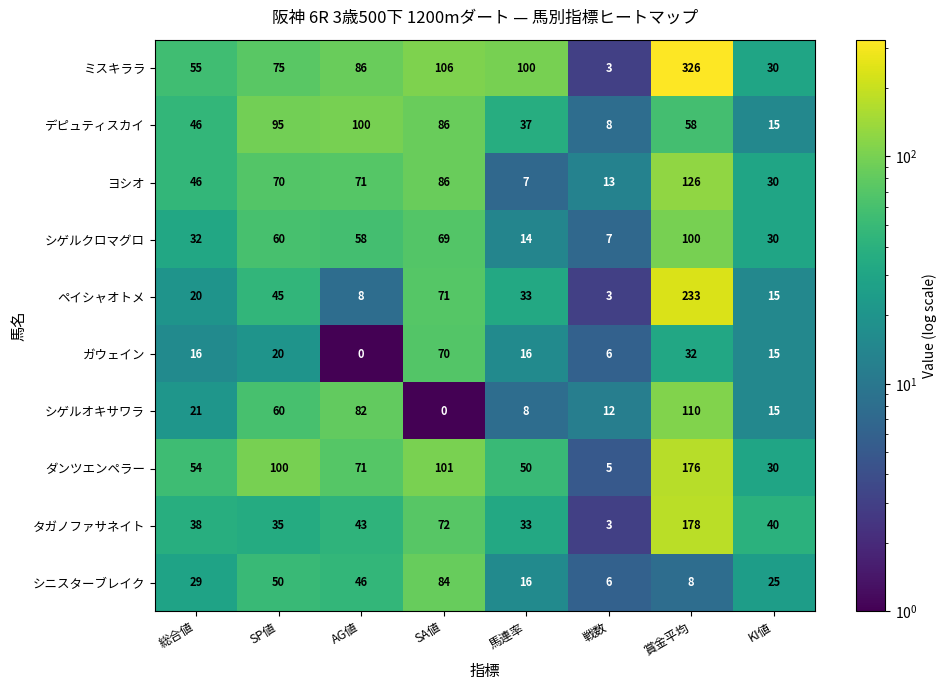

Which series has the widest spread of values?

ミスキララ